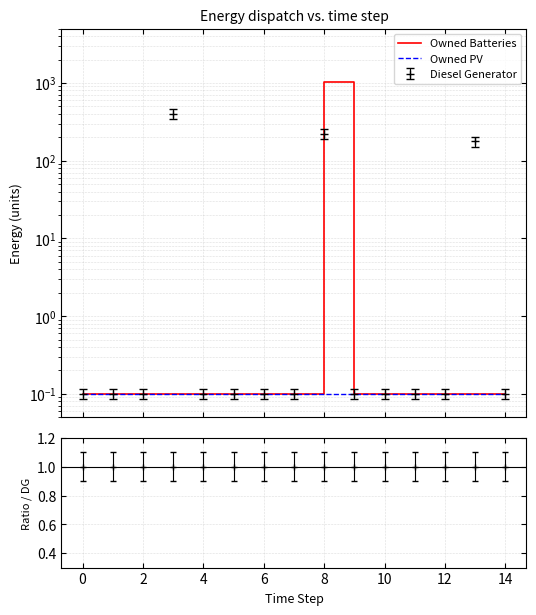

True or false: Owned PV has more than 2 interior local peaks.

False